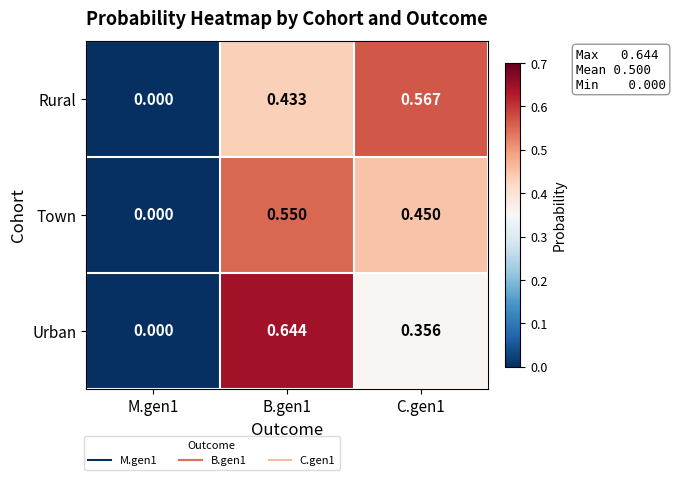

Which series has the largest range (max minus min)?

Urban